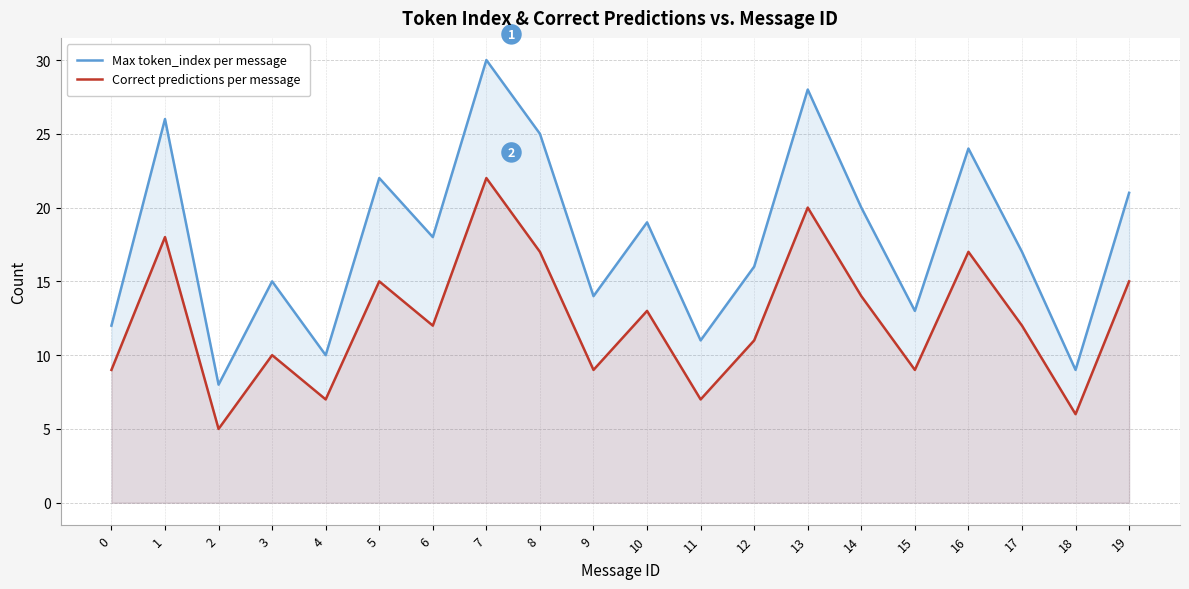

What is the difference between the maximum and minimum values in the Max token_index per message series?

22